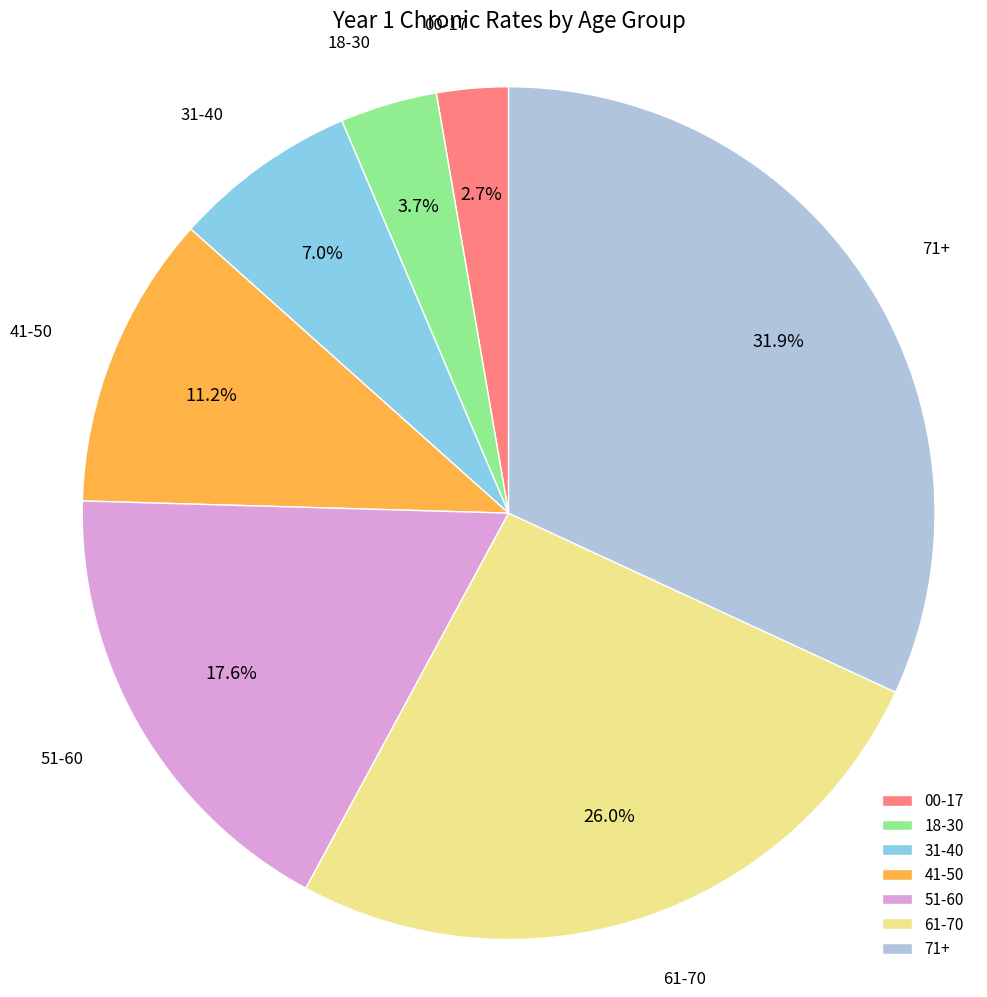

Which slice is the largest?

71+